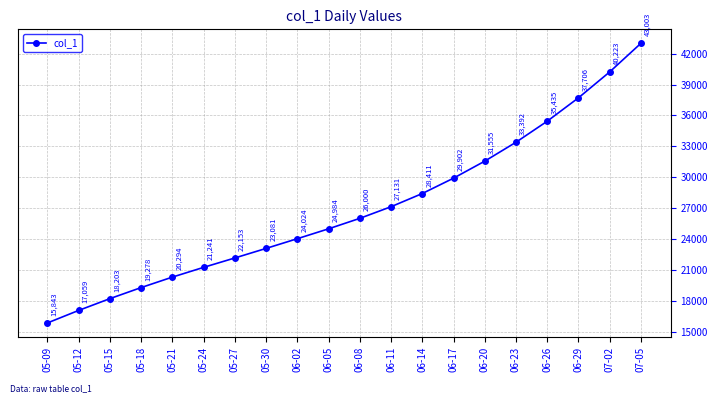

Which has a higher value, 05-30 or 05-24?

05-30